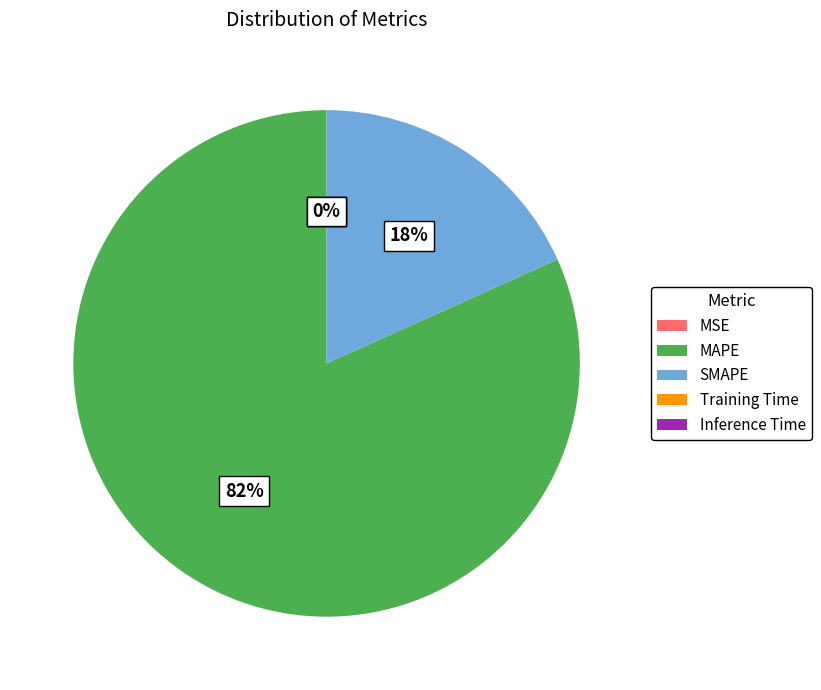

Does MAPE represent more than half of the total?

Yes